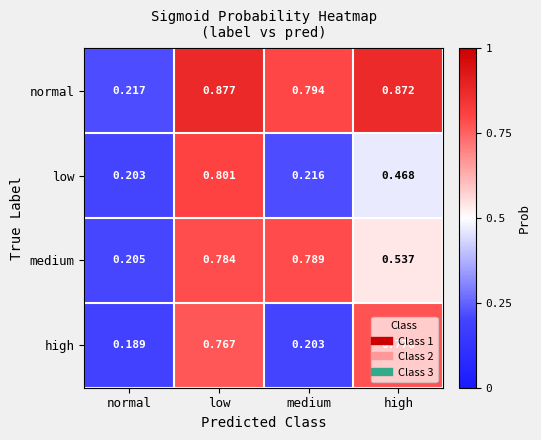

At which category is the sum across all series the highest?

low